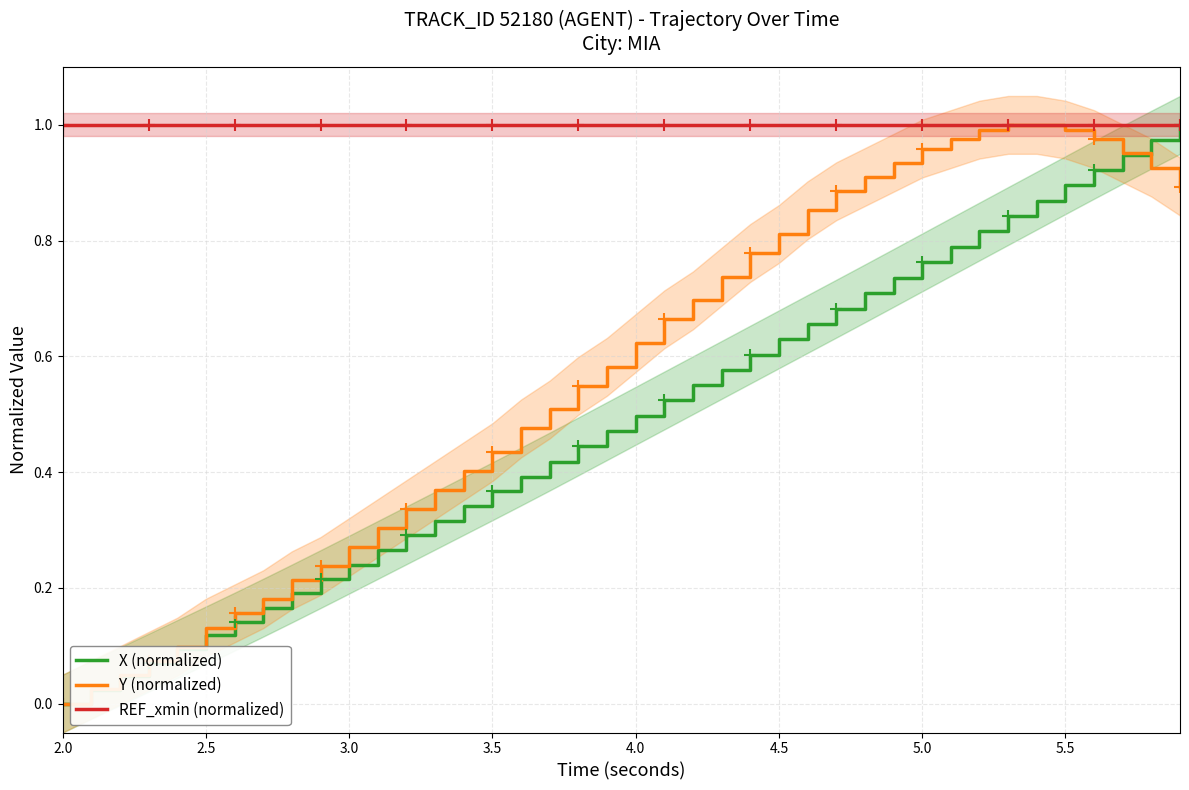

What is the sum of all Y (normalized) values?

23.0